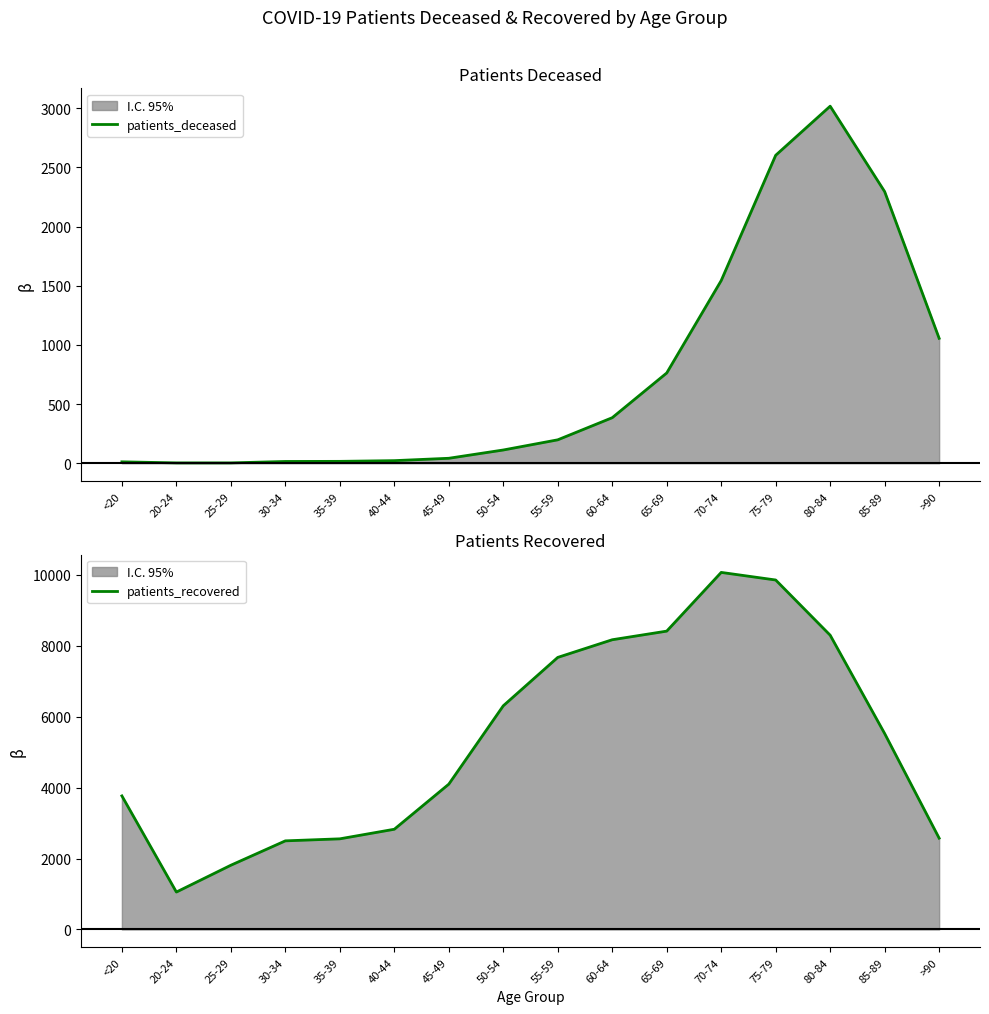

What value does the patients_recovered series have at 40-44, to the nearest 50?

2800